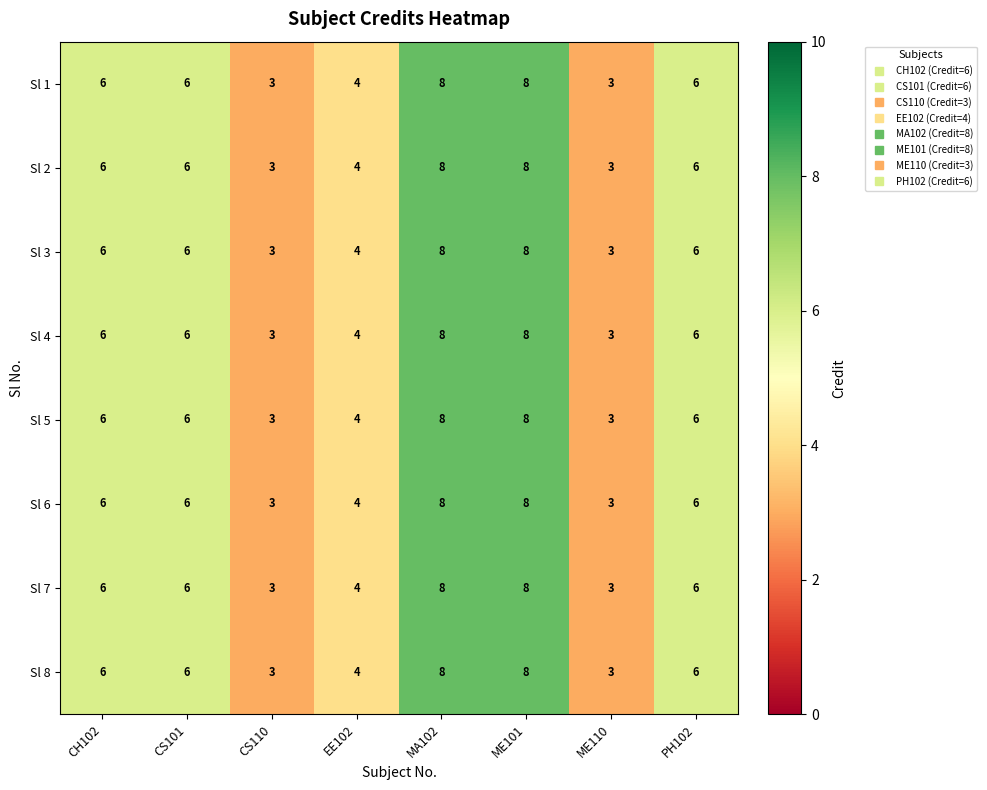

What is the difference between the Sl 2 values at ME101 and CS110?

5